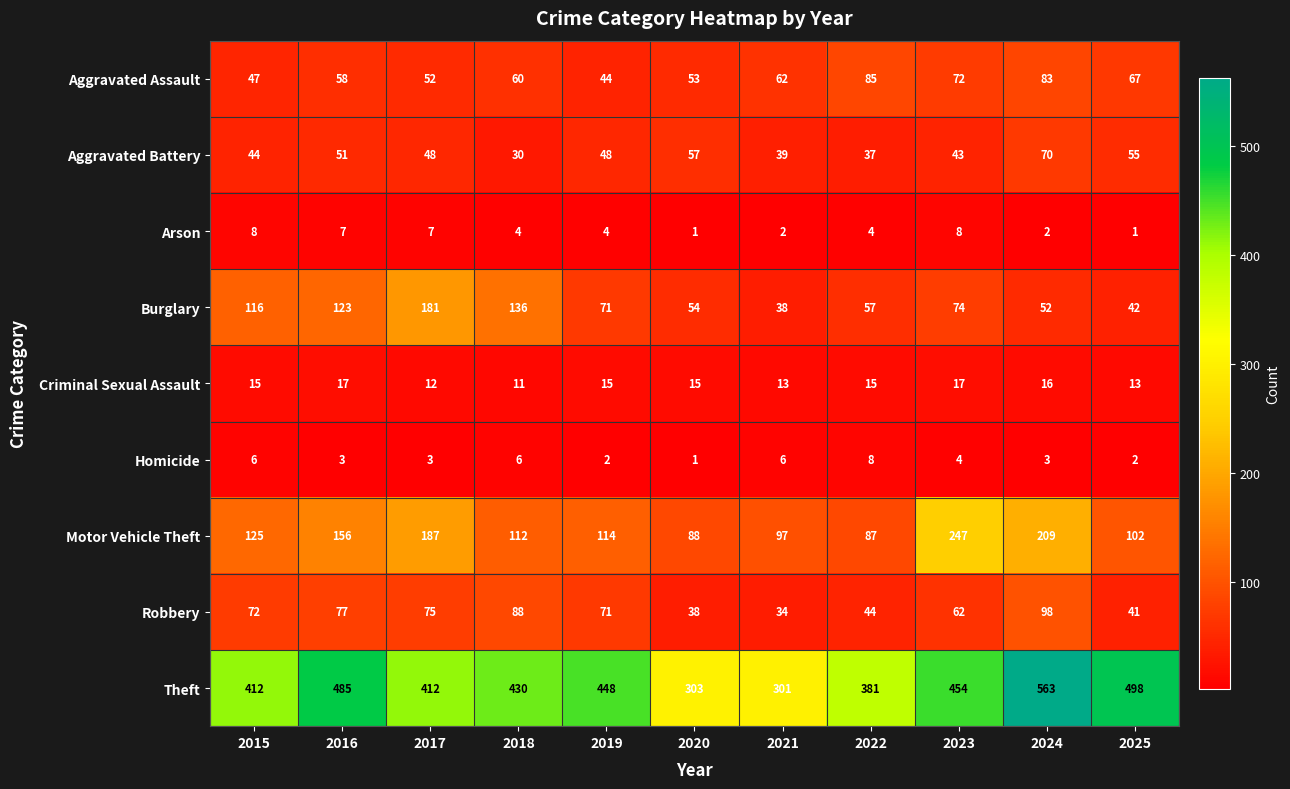

What is the minimum value for Aggravated Assault?

44